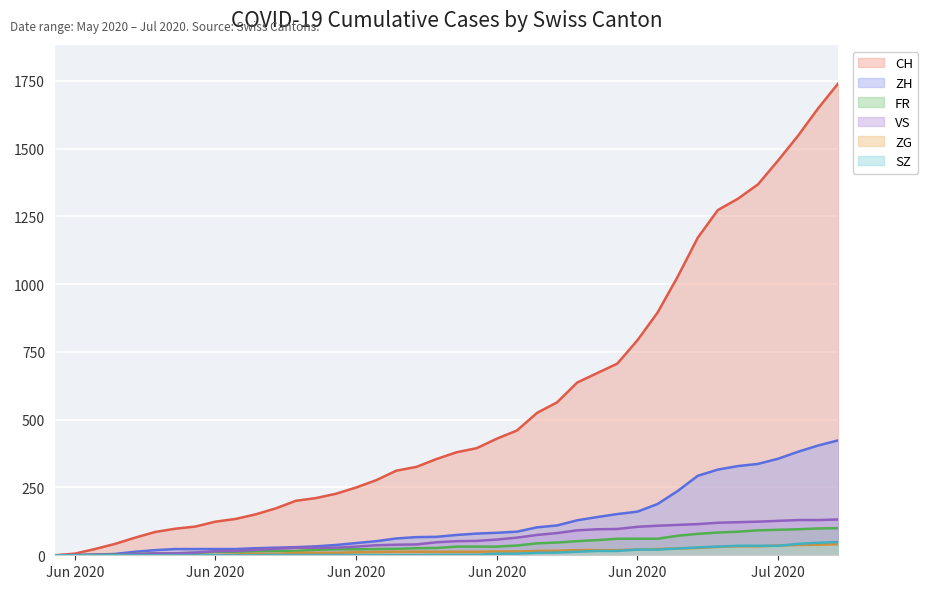

At how many categories does at least one series exceed 26?

37